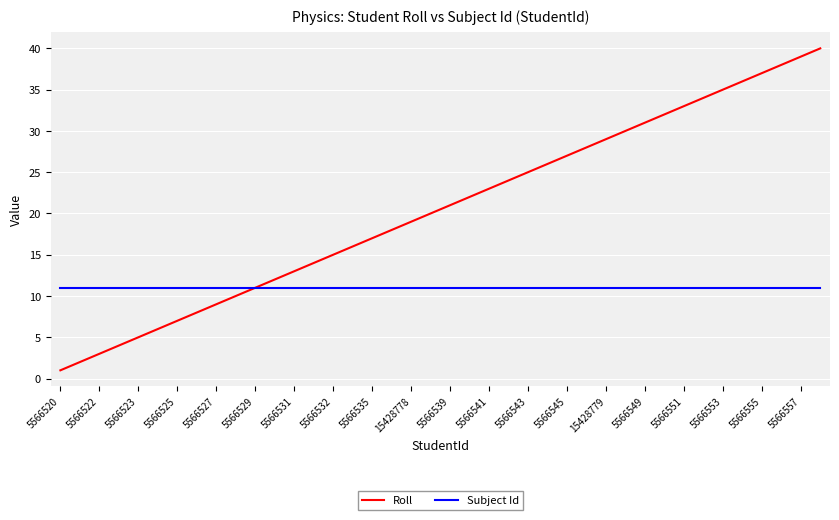

Rank the series by their maximum value, from highest to lowest.

Roll, Subject Id